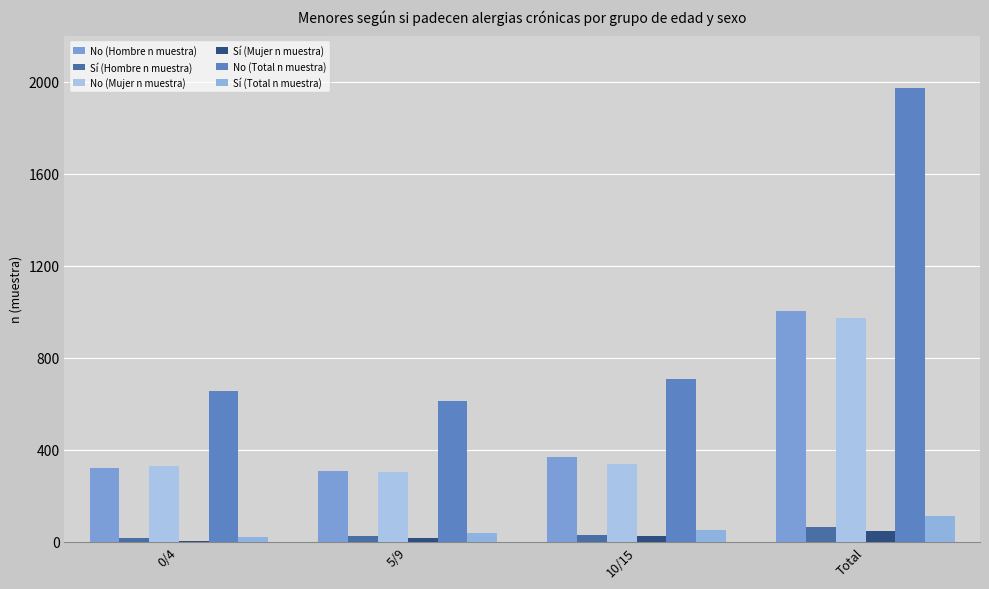

How many categories are shown in the chart?

4